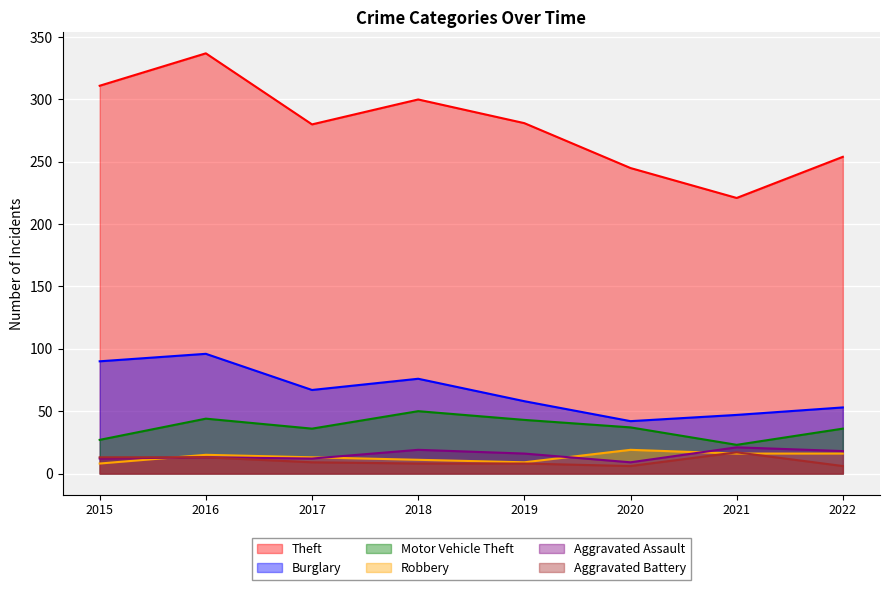

Where does the Theft series first go above 281?

2015